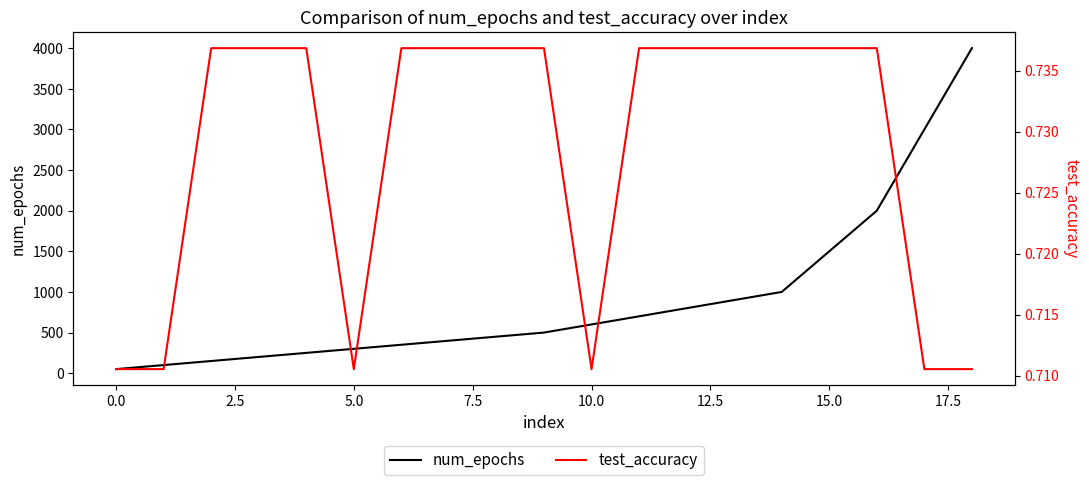

What is the value of the num_epochs point at the 12th from the left?

700.0